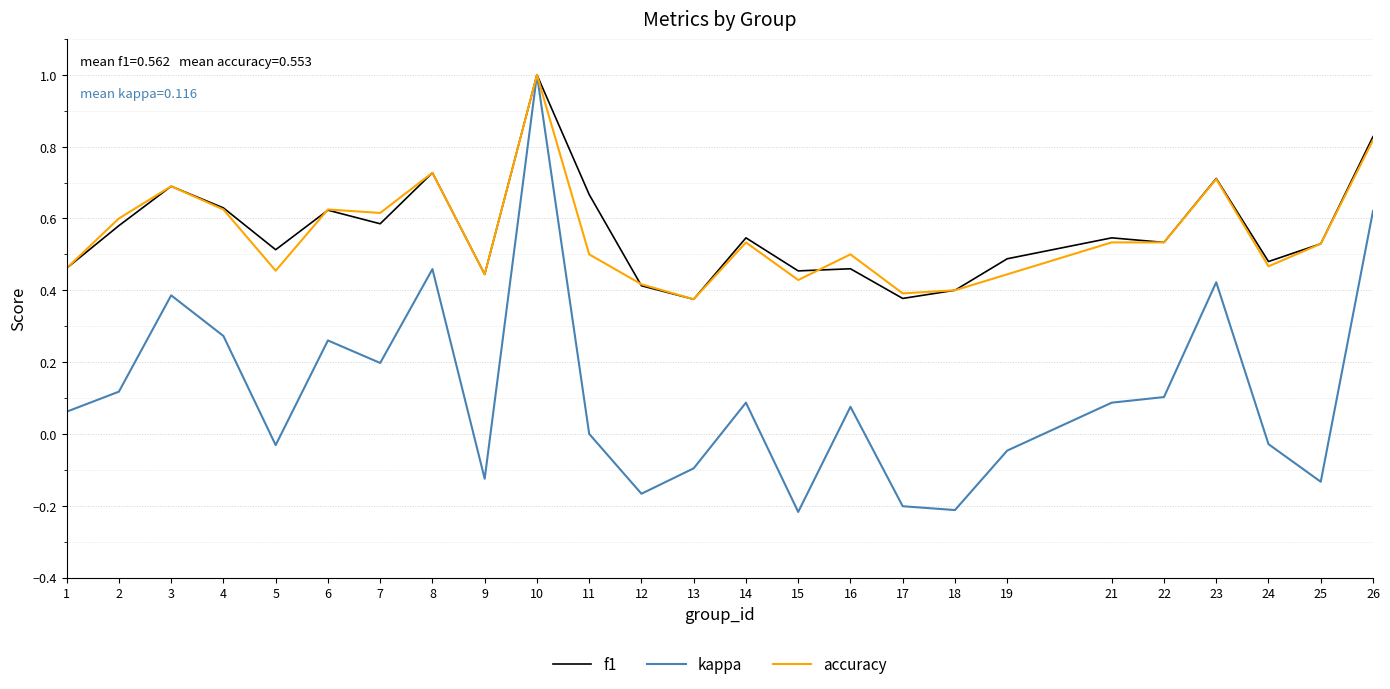

Which series has the widest spread of values?

kappa